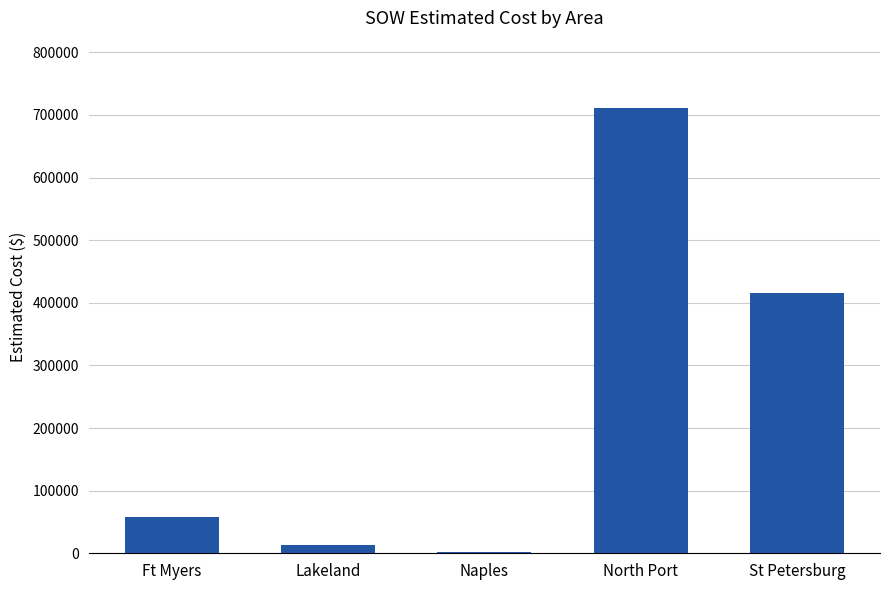

What is the change in value from Lakeland to St Petersburg?

+402454.6